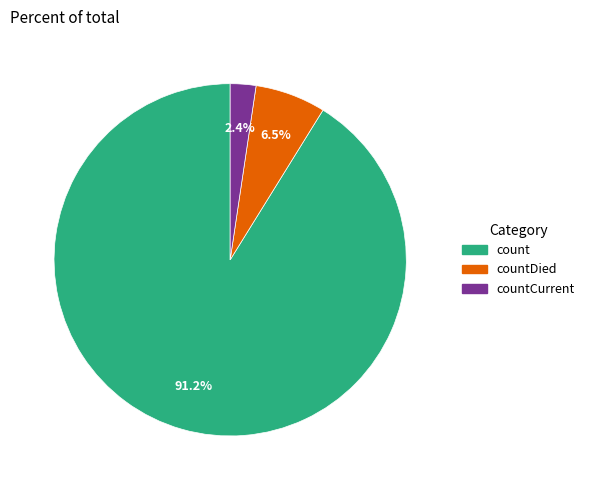

Does any single category account for the majority?

Yes